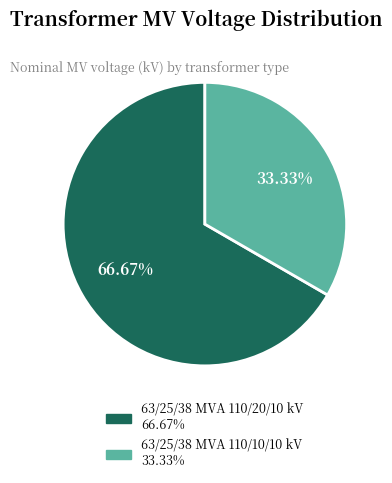

Is it true that 63/25/38 MVA 110/20/10 kV is 67% of the pie?

True